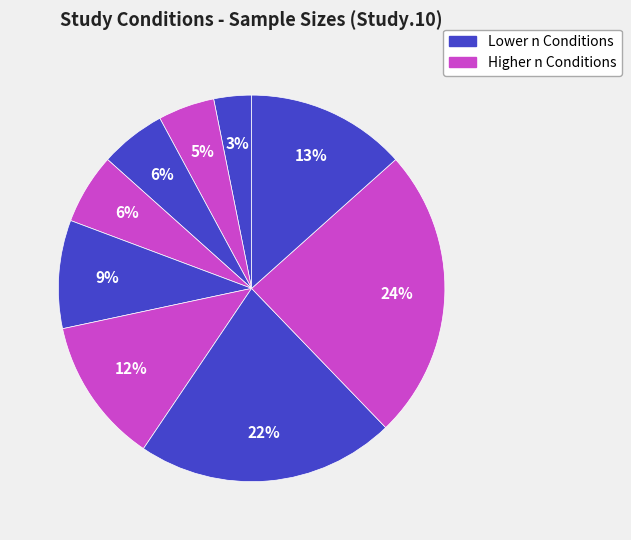

Count the number of slices in the pie.

9